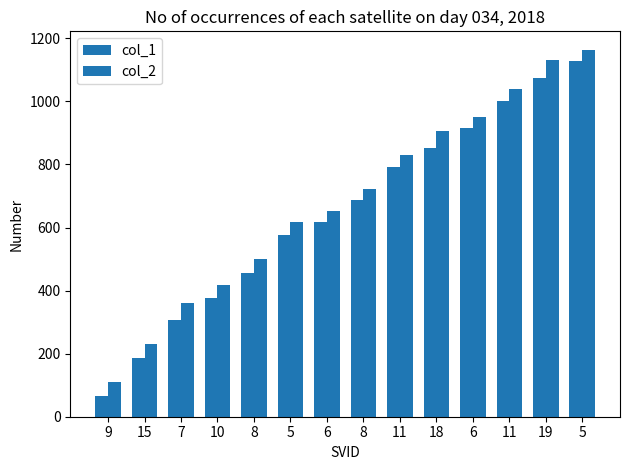

How many data points does each series have?

14